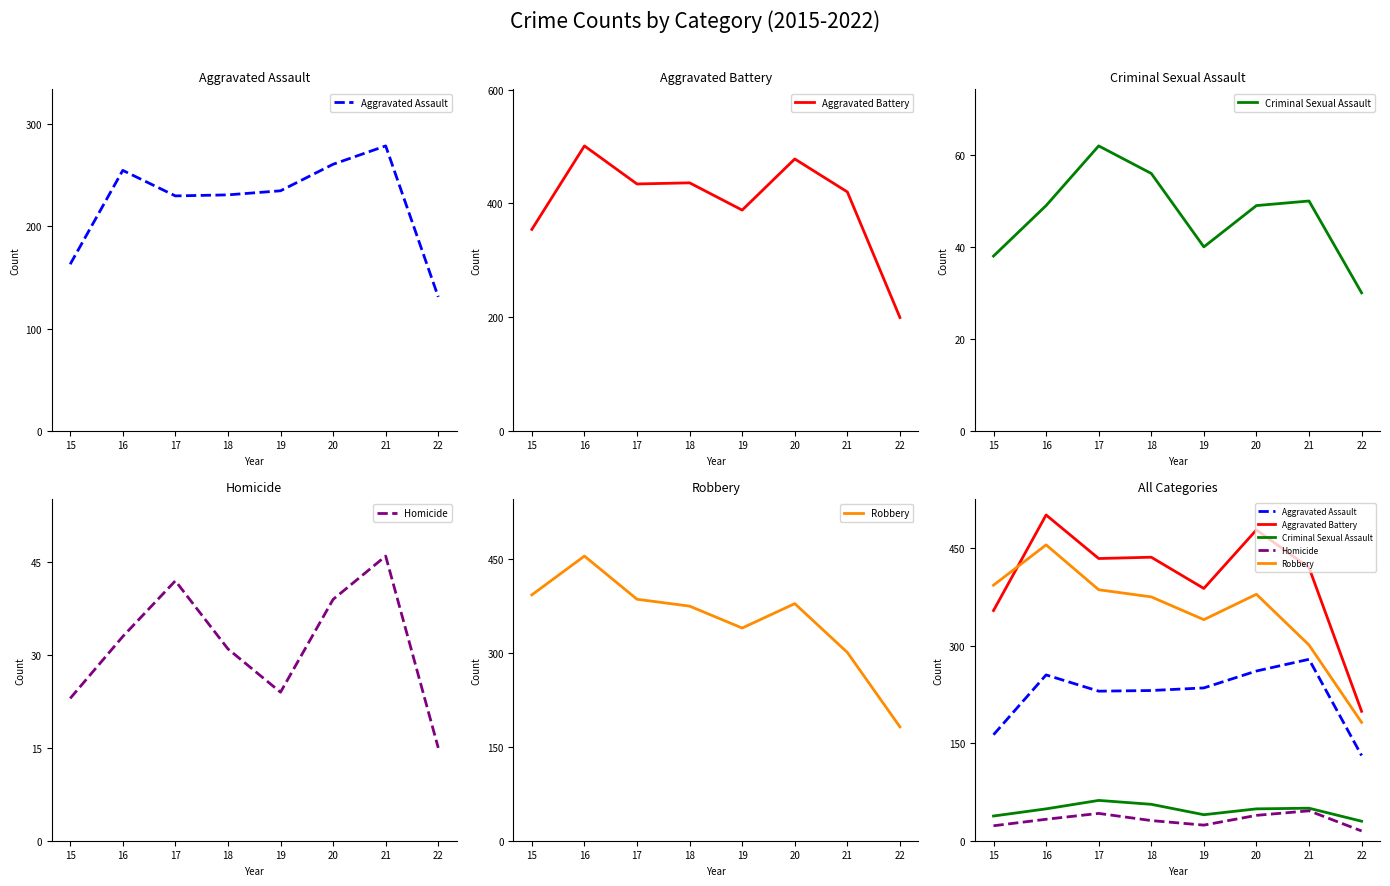

What is the minimum value shown in the chart?

15